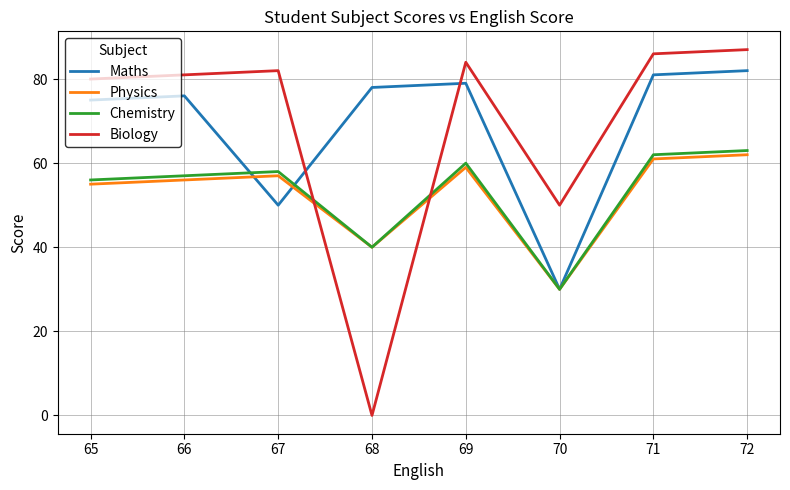

The value of Chemistry at 67 is 24. True or false?

False